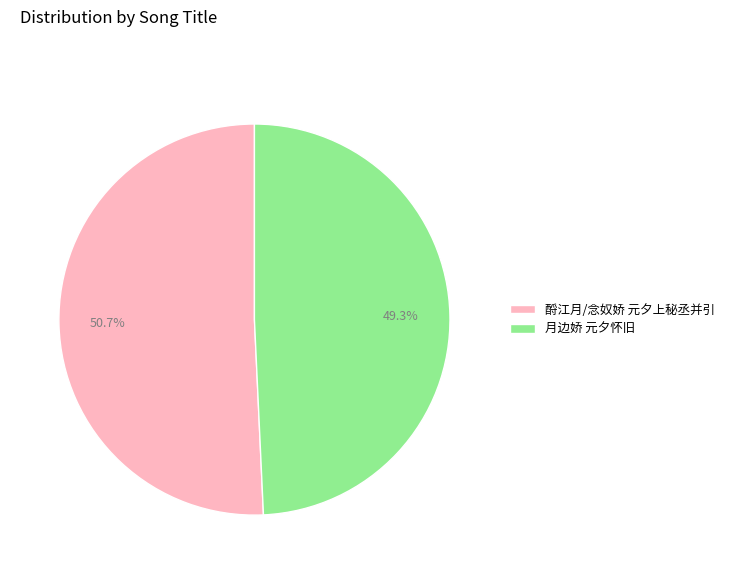

Combined, what portion of the pie is 月边娇 元夕怀旧 and 酹江月/念奴娇 元夕上秘丞并引?

100.0%